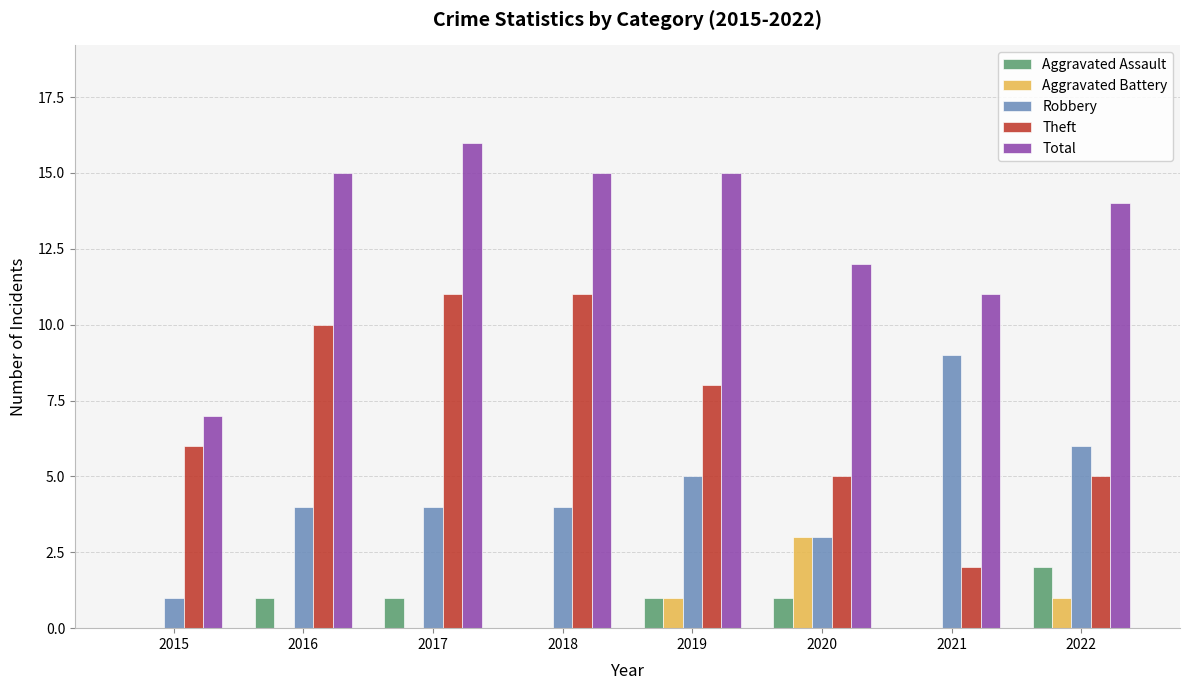

What is the total value across all series at 2021?

22